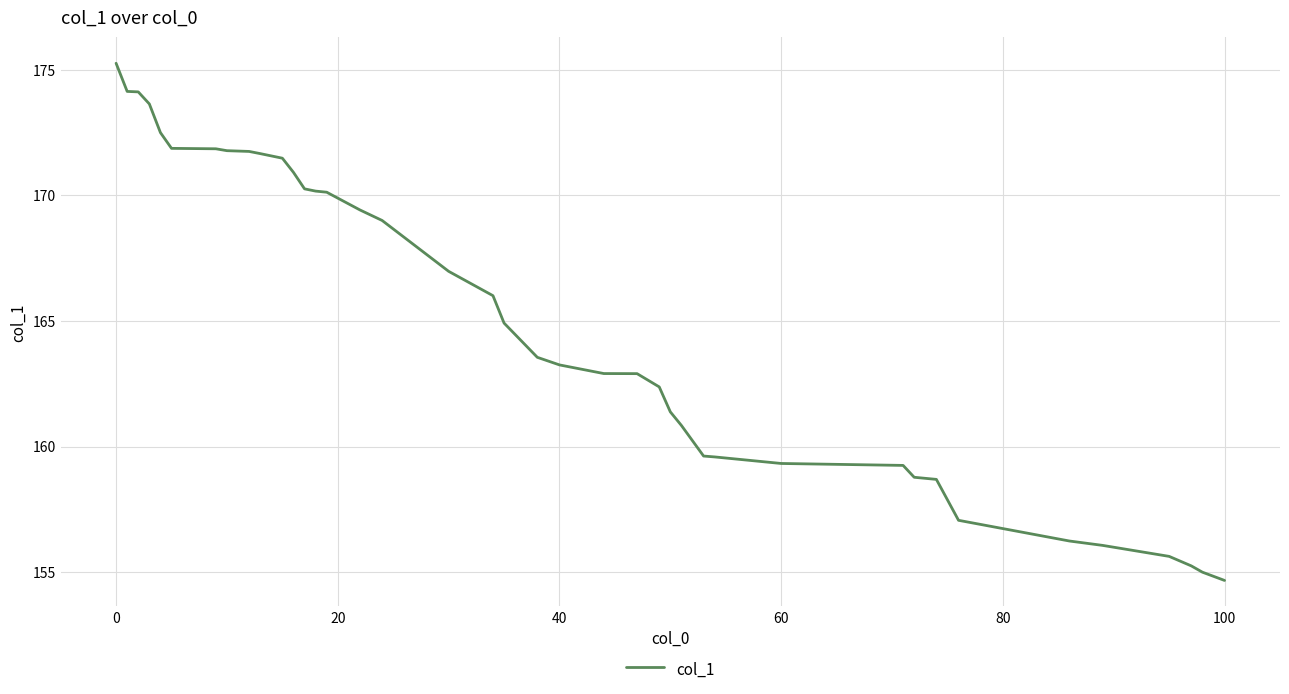

What is the minimum value shown in the chart?

154.7